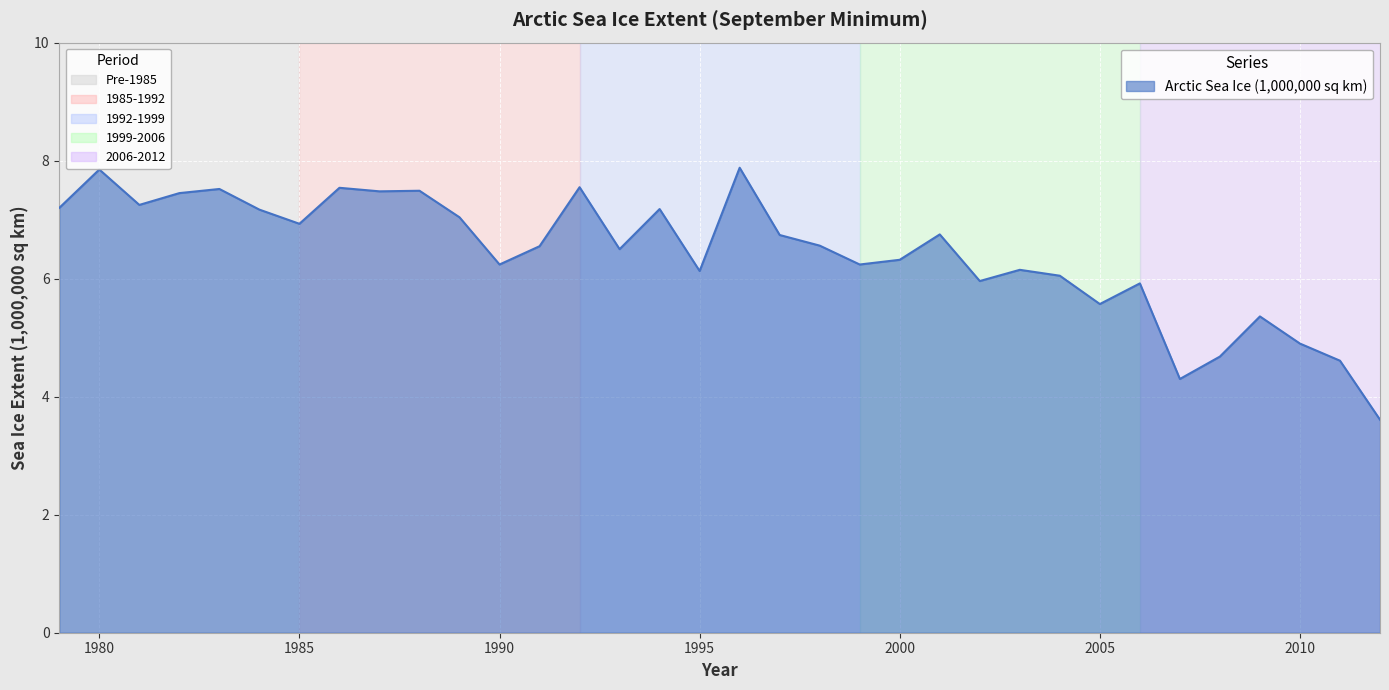

What is the smallest value displayed?

3.6